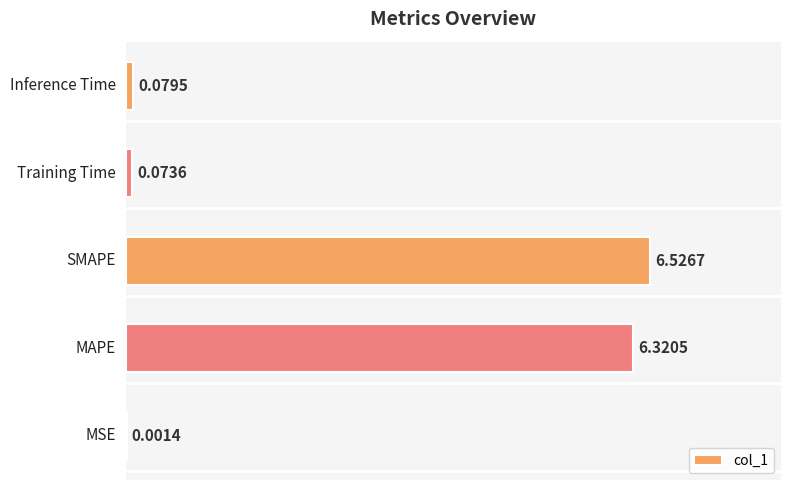

What is the sum of all values?

13.0